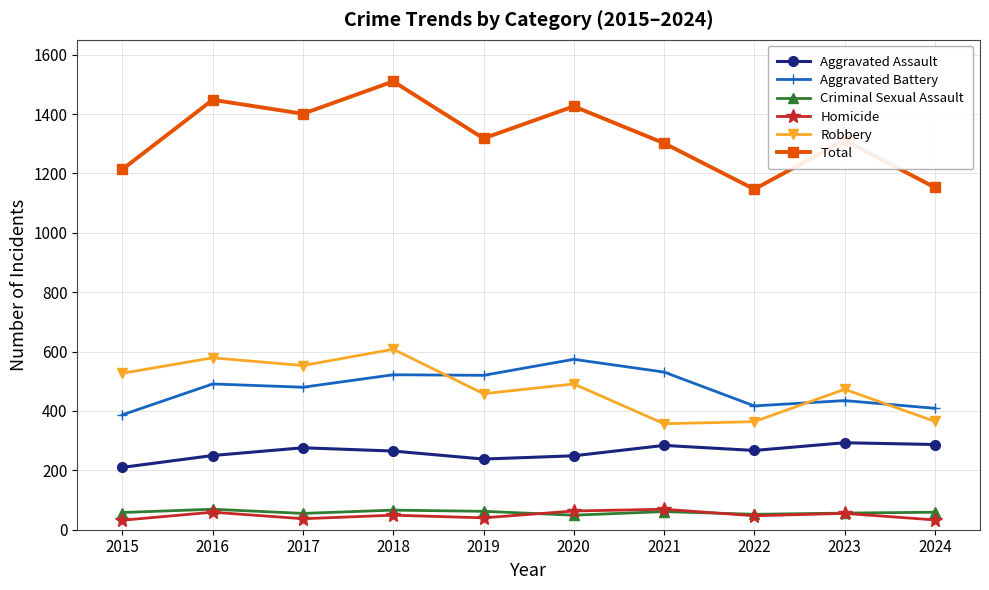

At which label does Homicide first exceed 49?

2016